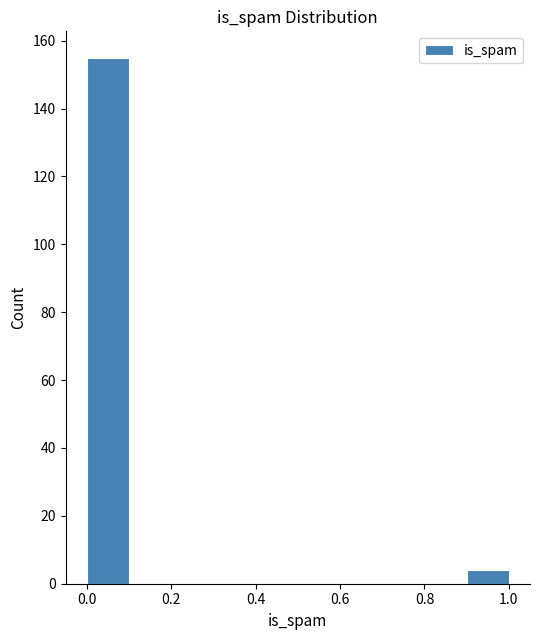

Reading left to right, transcribe this chart: for each bar, give the range it covers on the x-axis and its height. The values are not printed on the chart, so give them approximately, as read against the axis.

0.0 to 0.1: 156
0.1 to 0.2: 0
0.2 to 0.3: 0
0.3 to 0.4: 0
0.4 to 0.5: 0
0.5 to 0.6: 0
0.6 to 0.7: 0
0.7 to 0.8: 0
0.8 to 0.9: 0
0.9 to 1.0: 4